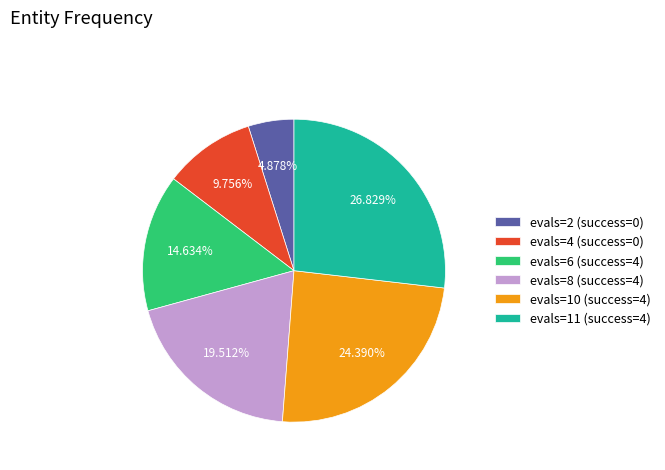

Which has a higher value, evals=4 (success=0) or evals=10 (success=4)?

evals=10 (success=4)